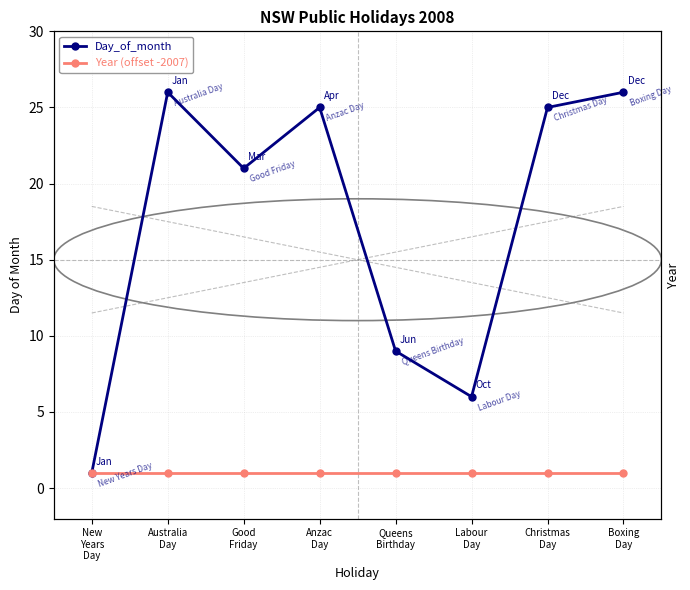

True or false: Day_of_month and Year (offset -2007) intersect in this chart.

False